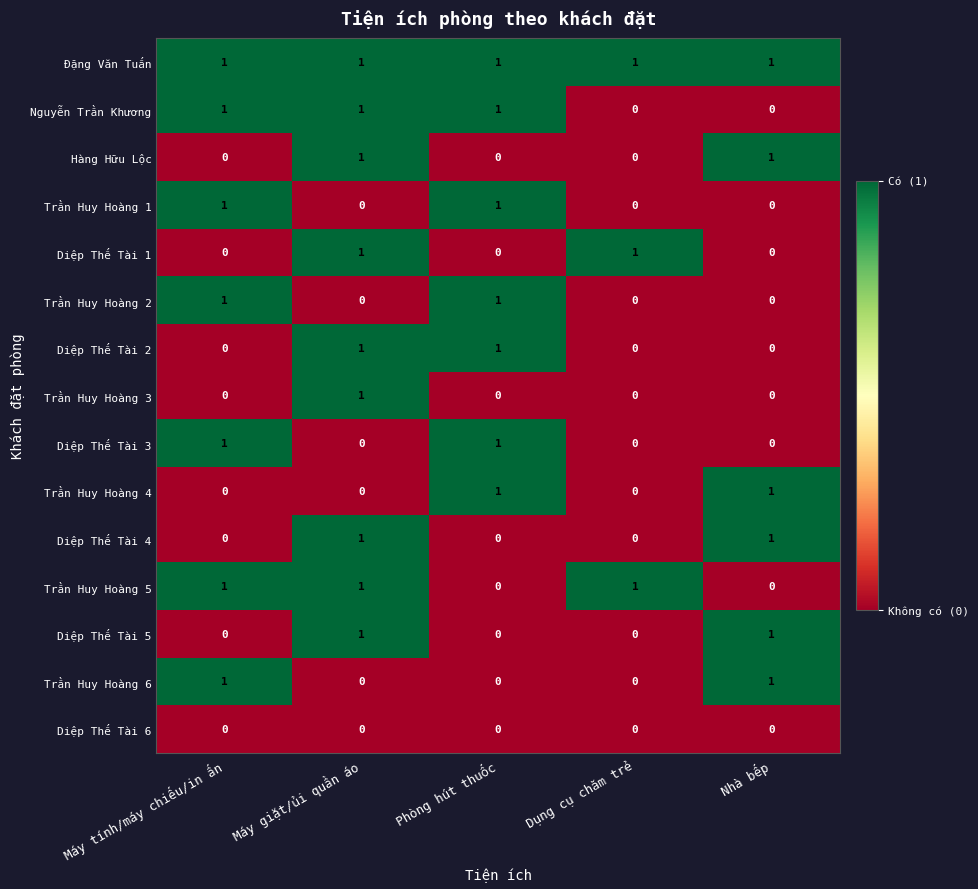

At how many categories does at least one series exceed 0?

5